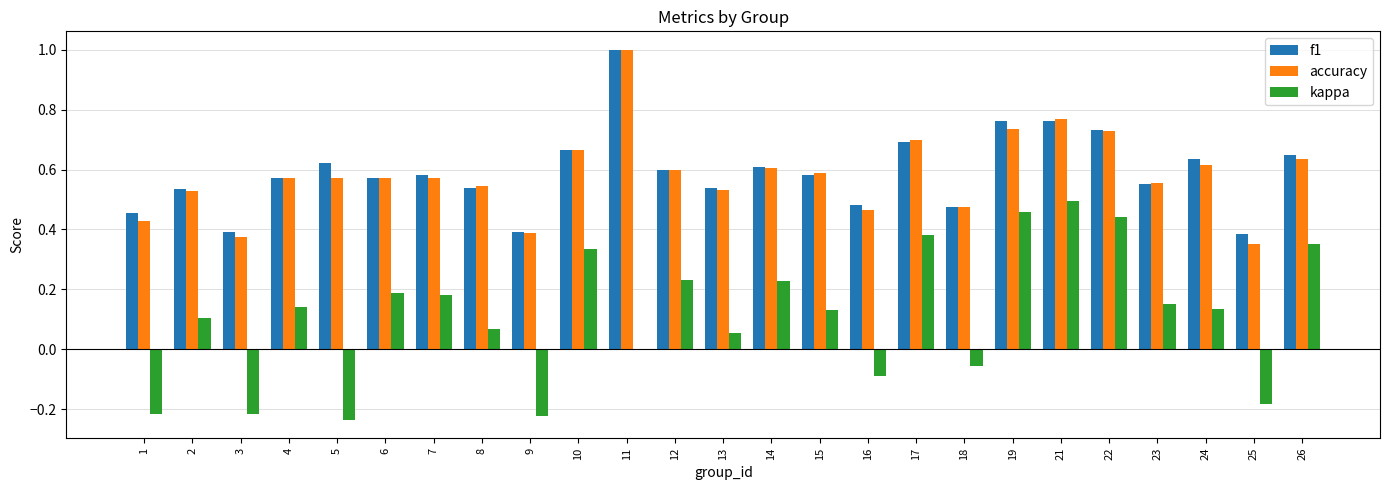

Are the bars horizontal?

No